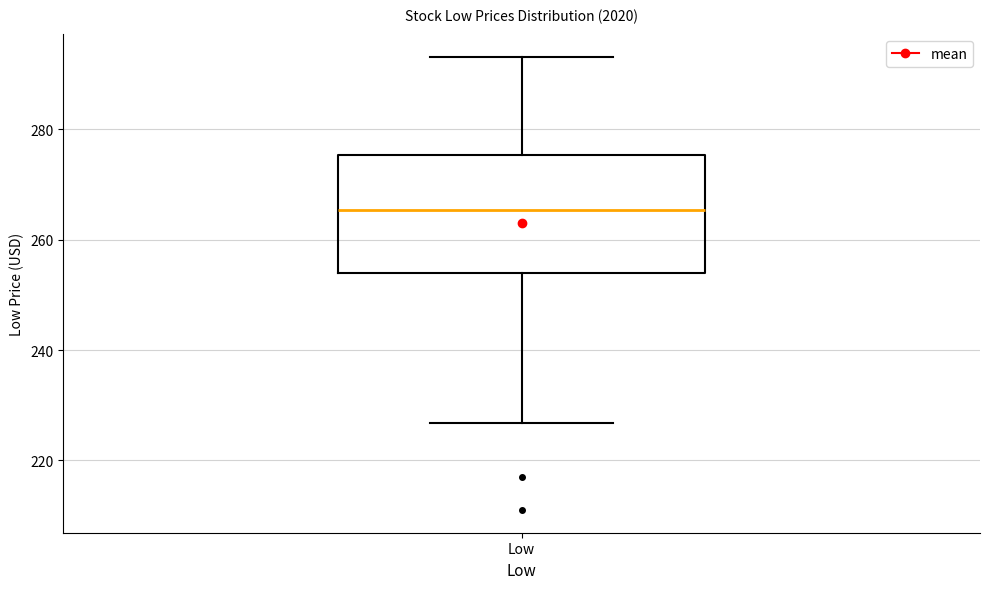

Where is the lower edge of the box for Low on the y-axis? The values are not printed on the chart, so give them approximately, as read against the axis.

254